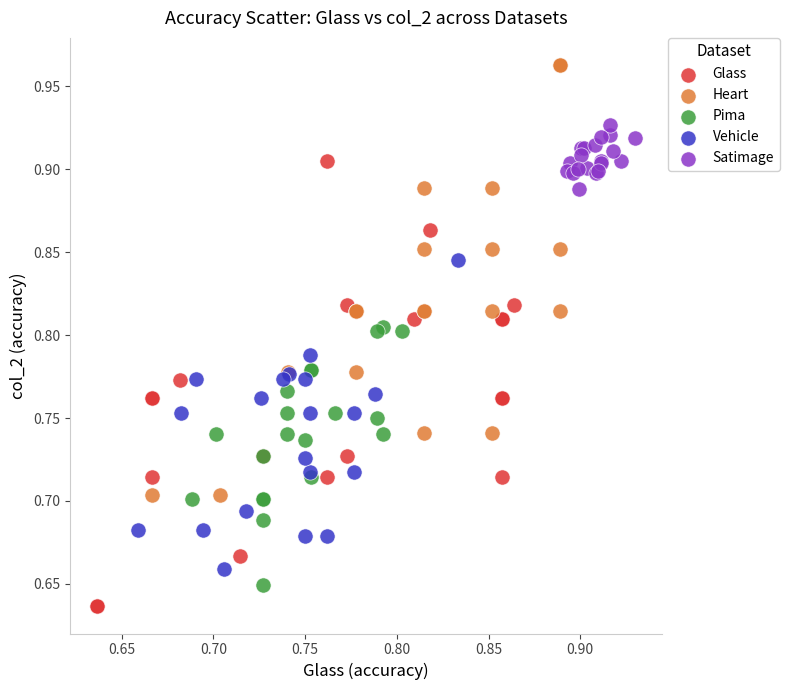

Which series has the widest spread of Y values?

Glass